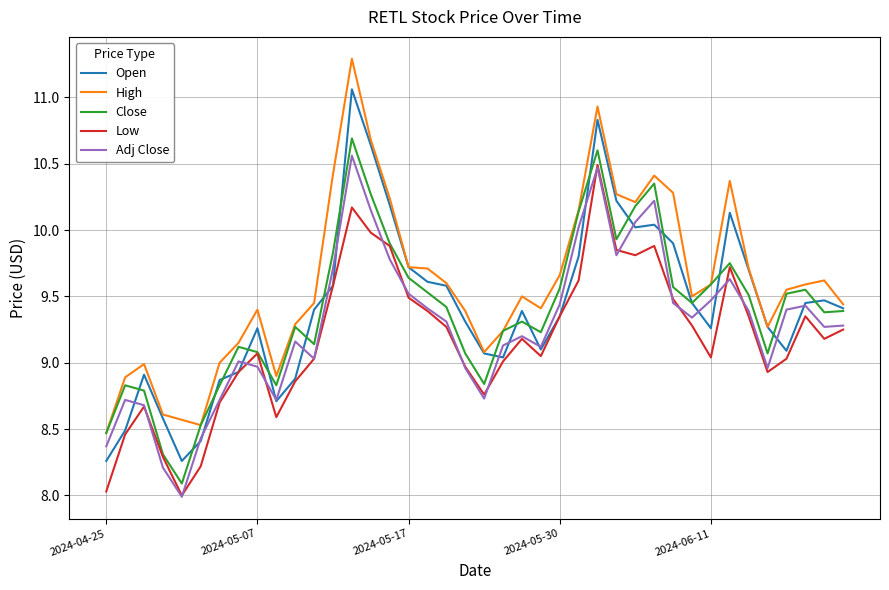

Rank the series by their maximum value, from lowest to highest.

Low, Adj Close, Close, Open, High